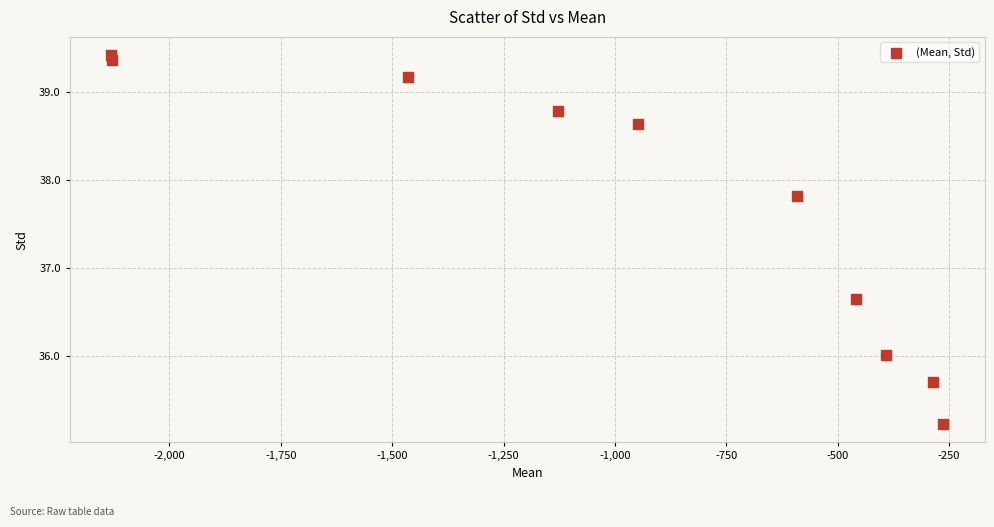

What is the average Y value?

37.7